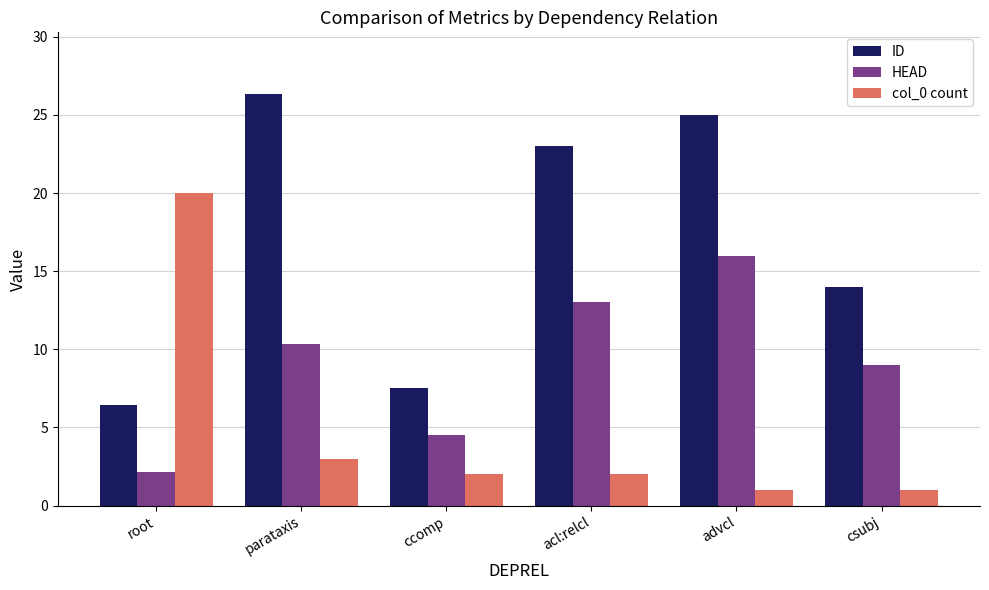

What is the value of the col_0 count bar at the 4th from the left?

2.0